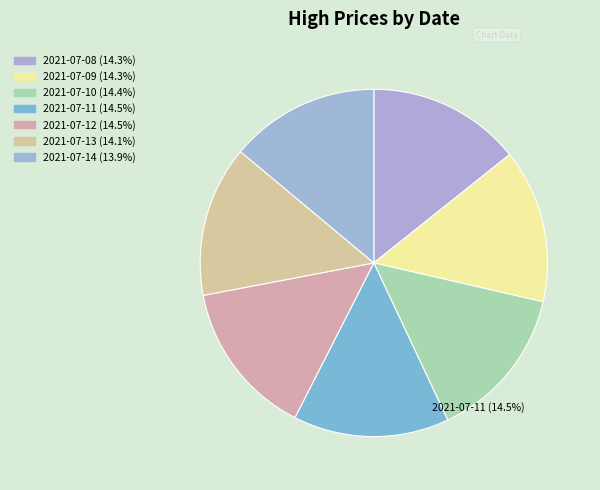

To the nearest percent, what is the average slice percentage?

14%